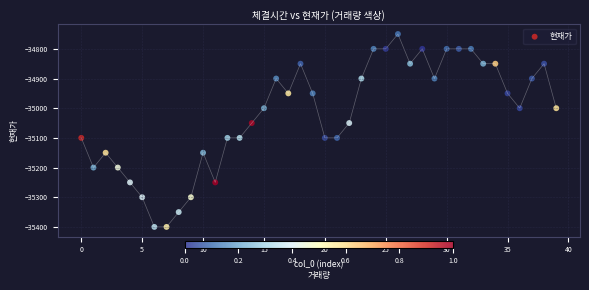

What is the range of Y values (max minus min)?

650